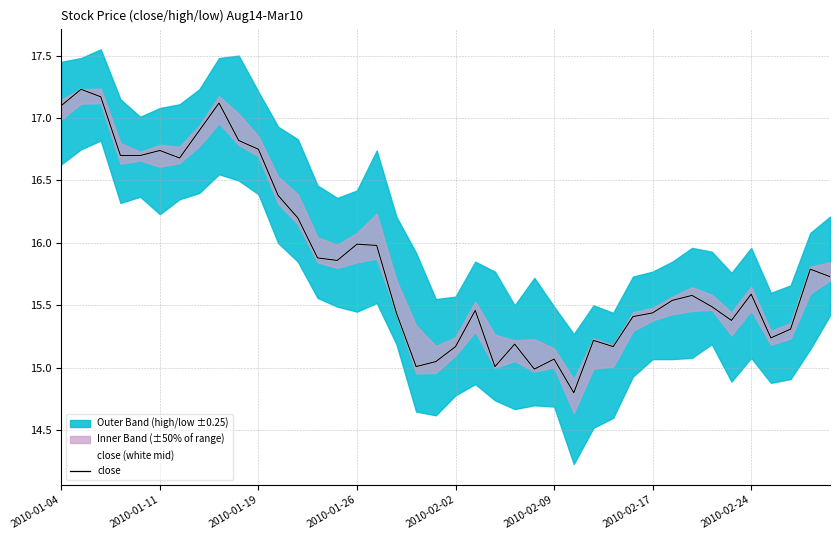

The value of close (white mid) at 19 is 26.3. True or false?

False